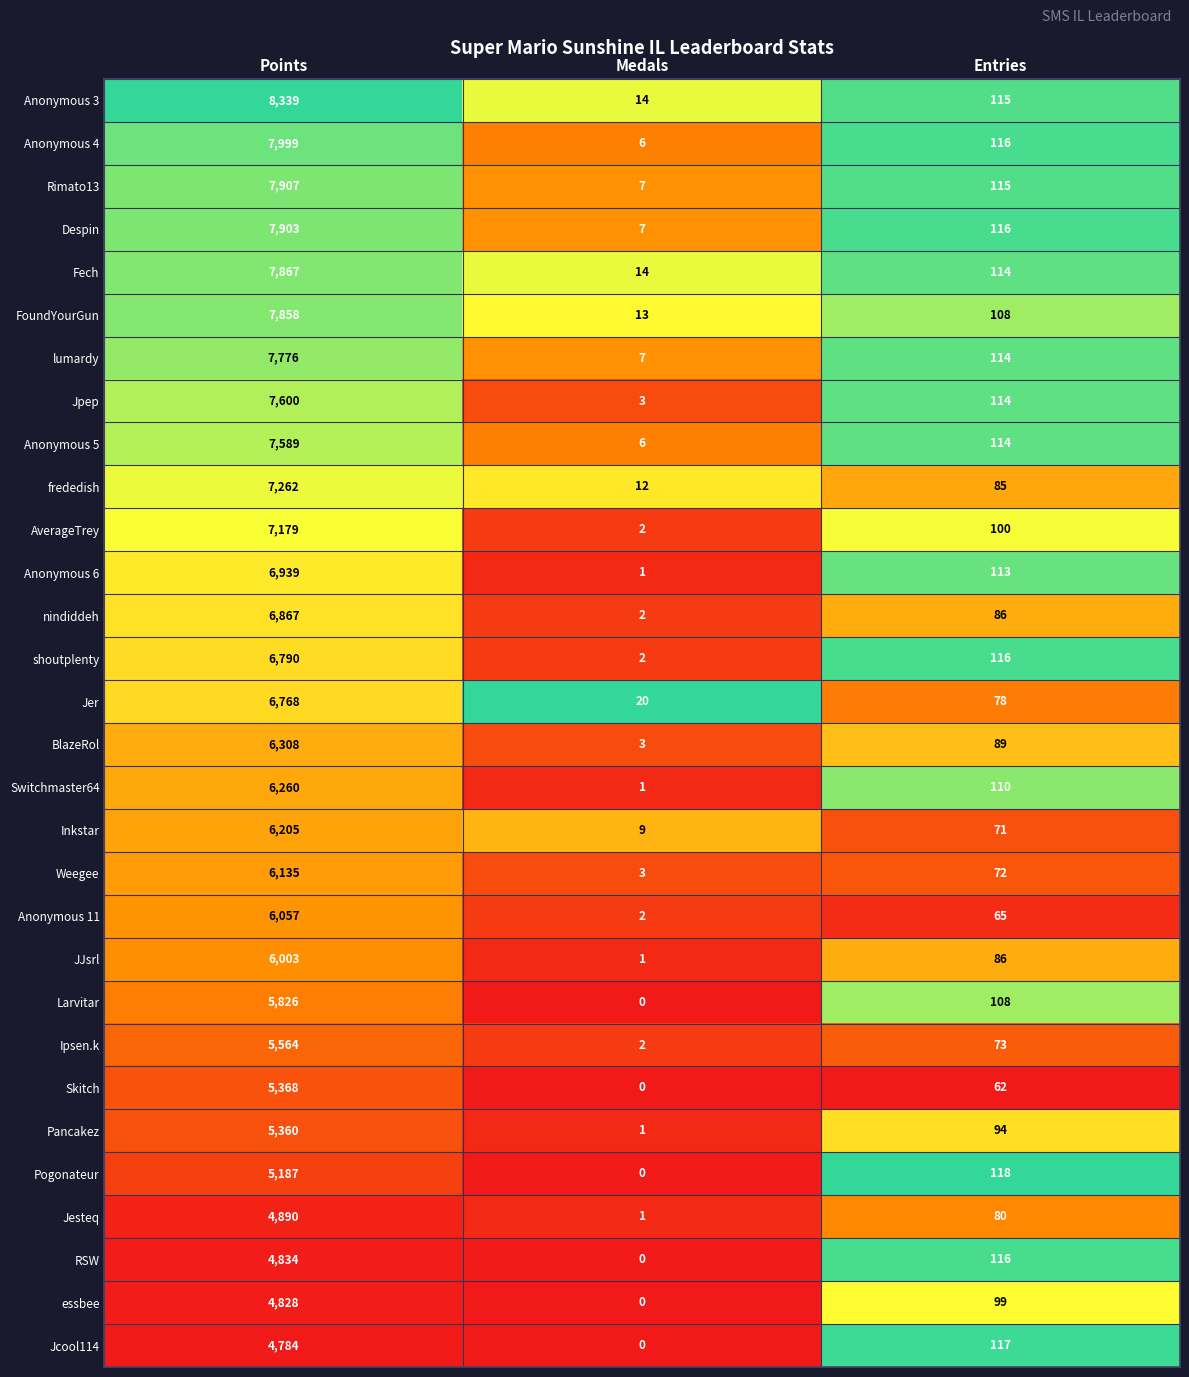

The Anonymous 5 series shows 11331 at Points. True or false?

False